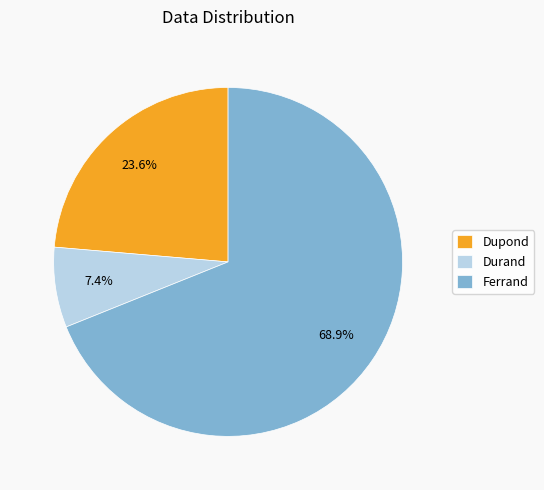

To the nearest percent, what is the difference between the Ferrand and Dupond slice percentages?

45%